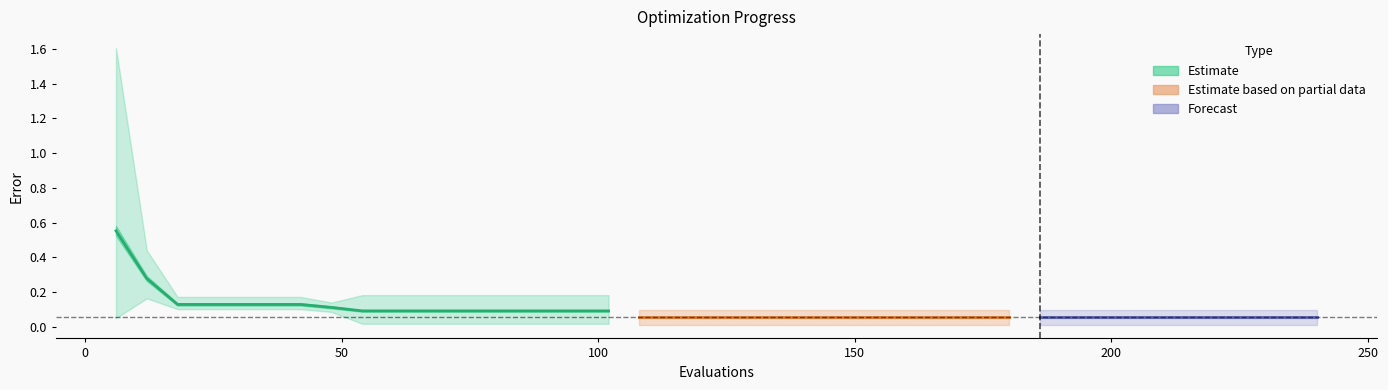

Reading right to left, extract all data points from this chart.

mean: 240=0.1	234=0.1	228=0.1	222=0.1	216=0.1	210=0.1	204=0.1	198=0.1	192=0.1	186=0.1	180=0.1	174=0.1	168=0.1	162=0.1	156=0.1	150=0.1	144=0.1	138=0.1	132=0.1	126=0.1	120=0.1	114=0.1	108=0.1	102=0.1	96=0.1	90=0.1	84=0.1	78=0.1	72=0.1	66=0.1	60=0.1	54=0.1	48=0.1	42=0.1	36=0.1	30=0.1	24=0.1	18=0.1	12=0.3	6=0.6
best: 240=0.0	234=0.0	228=0.0	222=0.0	216=0.0	210=0.0	204=0.0	198=0.0	192=0.0	186=0.0	180=0.0	174=0.0	168=0.0	162=0.0	156=0.0	150=0.0	144=0.0	138=0.0	132=0.0	126=0.0	120=0.0	114=0.0	108=0.0	102=0.0	96=0.0	90=0.0	84=0.0	78=0.0	72=0.0	66=0.0	60=0.0	54=0.0	48=0.1	42=0.1	36=0.1	30=0.1	24=0.1	18=0.1	12=0.2	6=0.0
worst: 240=0.1	234=0.1	228=0.1	222=0.1	216=0.1	210=0.1	204=0.1	198=0.1	192=0.1	186=0.1	180=0.1	174=0.1	168=0.1	162=0.1	156=0.1	150=0.1	144=0.1	138=0.1	132=0.1	126=0.1	120=0.1	114=0.1	108=0.1	102=0.2	96=0.2	90=0.2	84=0.2	78=0.2	72=0.2	66=0.2	60=0.2	54=0.2	48=0.1	42=0.2	36=0.2	30=0.2	24=0.2	18=0.2	12=0.4	6=1.6